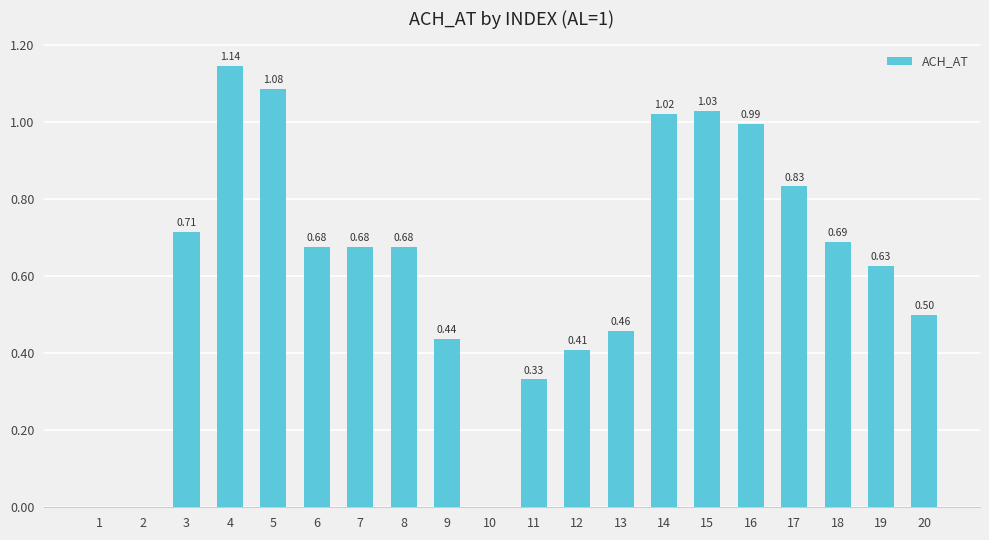

Which has a higher value, 6 or 5?

5